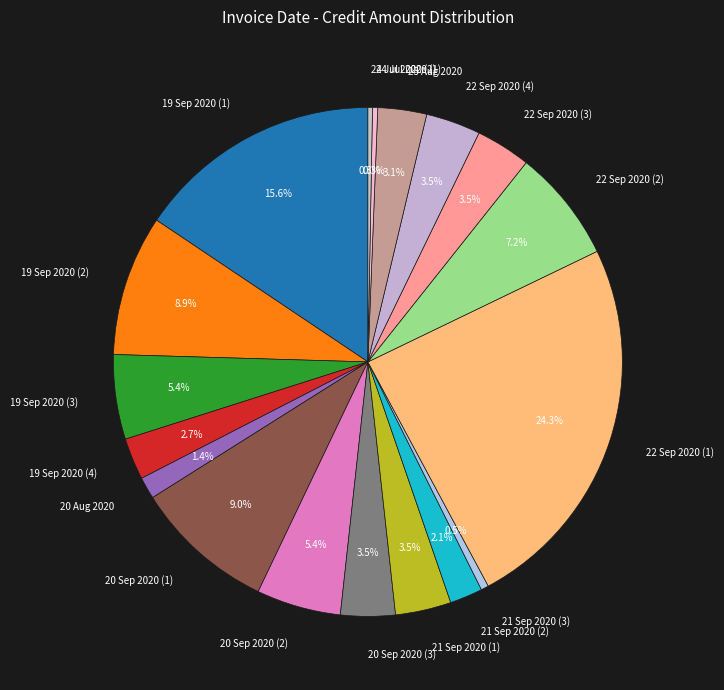

To the nearest percent, what is the difference between the largest and smallest slice percentages?

24%